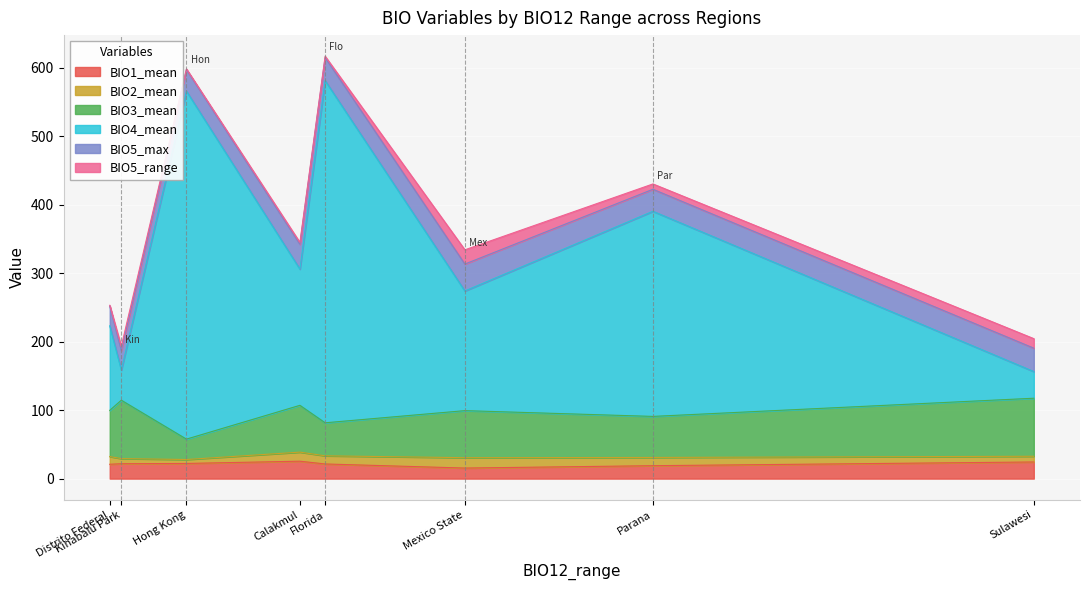

Rank the series at Mexico State from lowest to highest value.

BIO2_mean, BIO1_mean, BIO5_range, BIO5_max, BIO3_mean, BIO4_mean